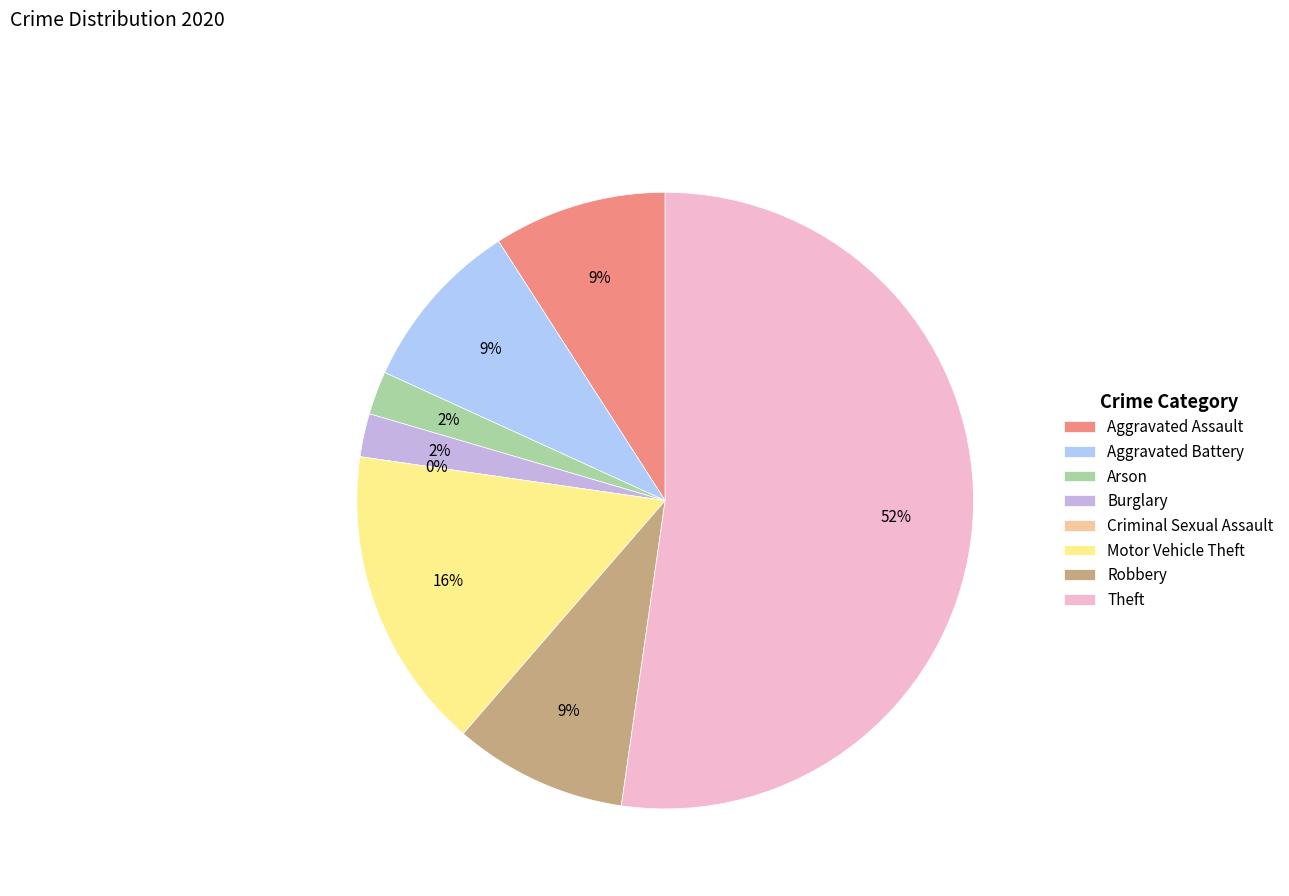

Is there a majority slice in this chart?

Yes